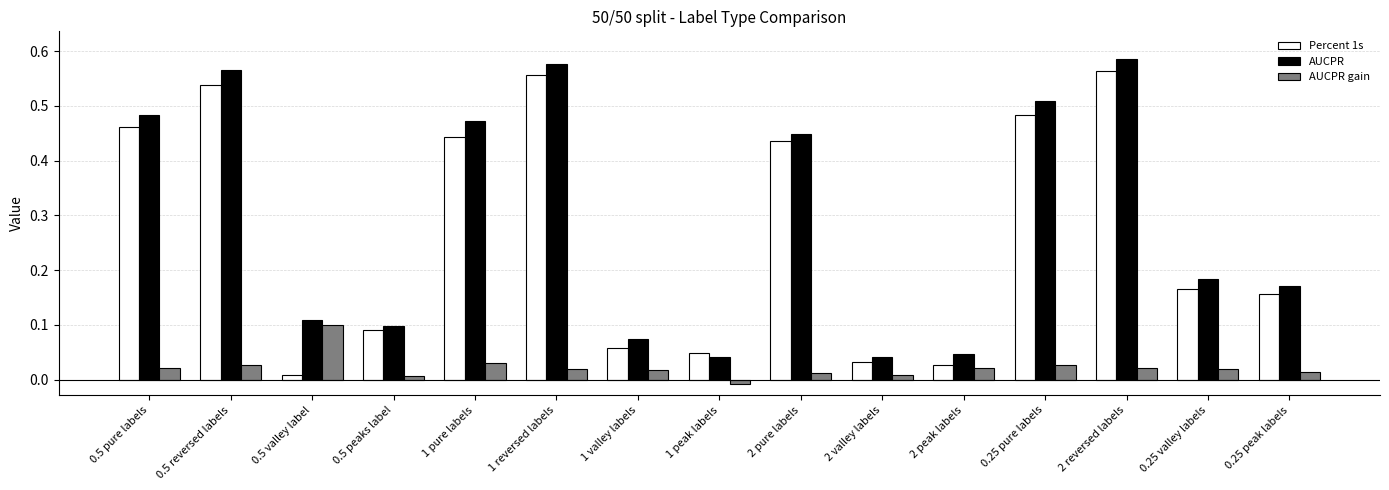

Between 1 reversed labels and 2 reversed labels, which series saw the biggest shift?

AUCPR